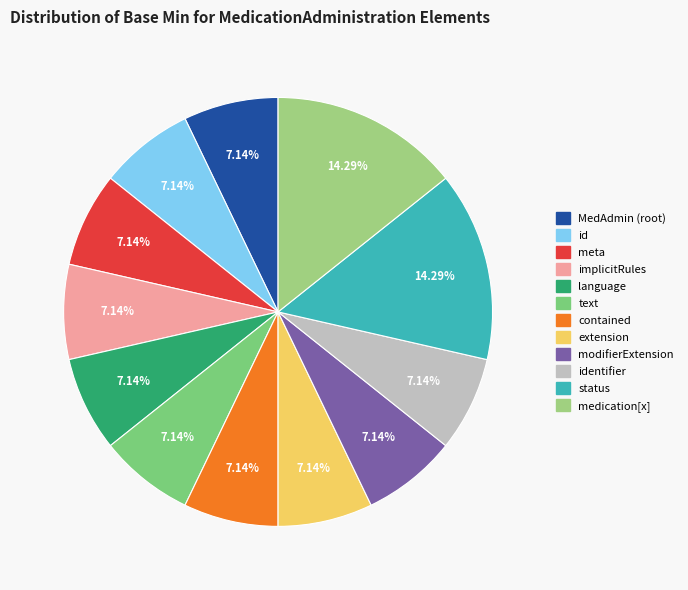

Count the number of slices in the pie.

12